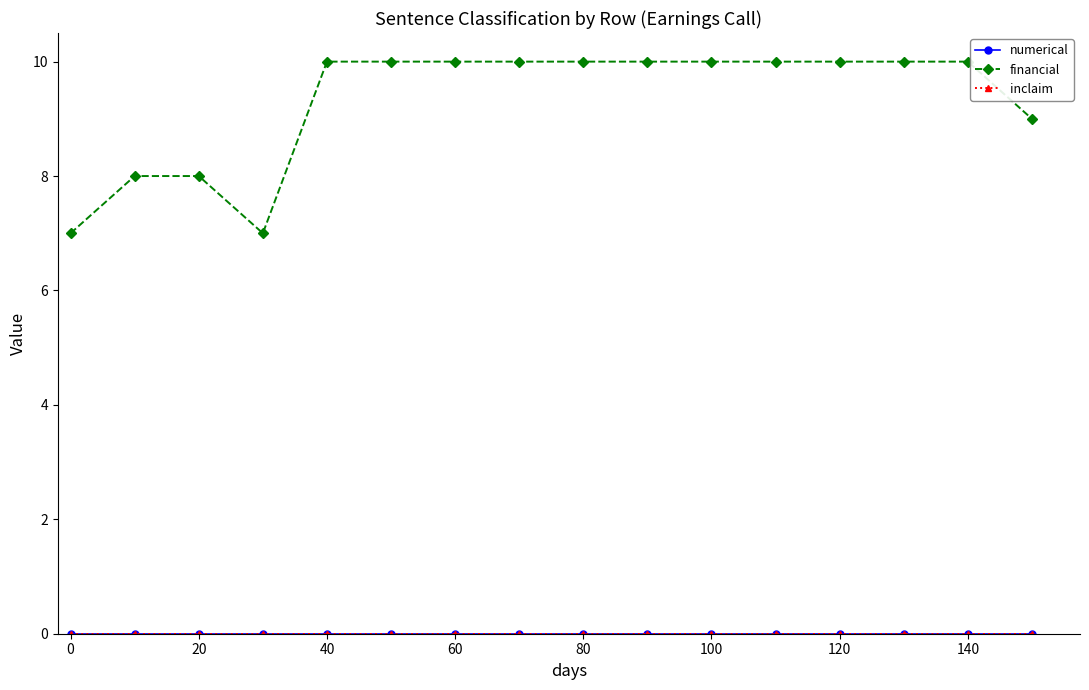

Is this an area chart (filled region under the line)?

No